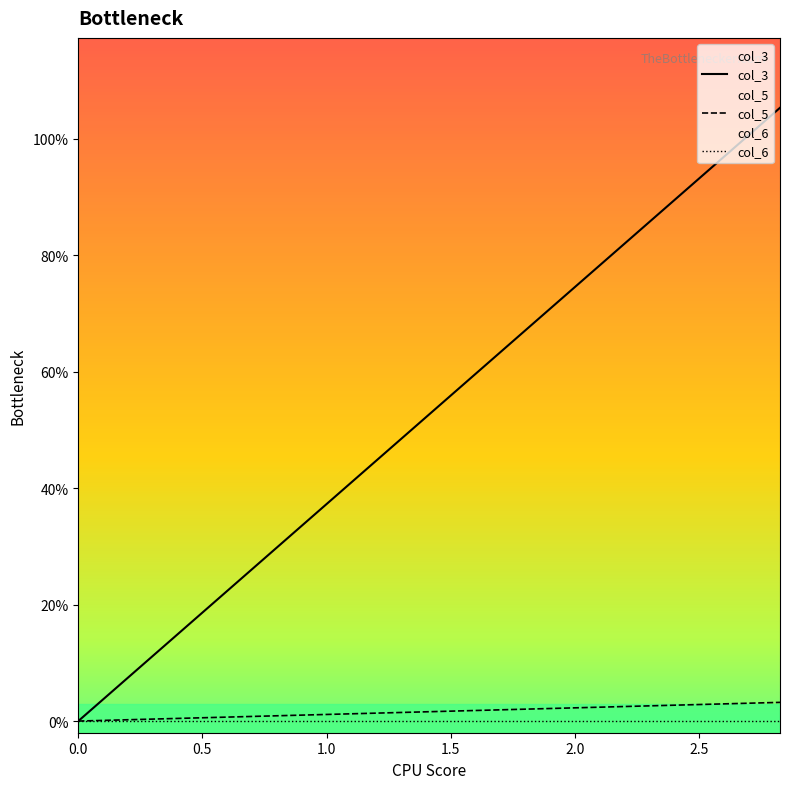

The col_5 series shows 0.0 at 1.0. True or false?

False